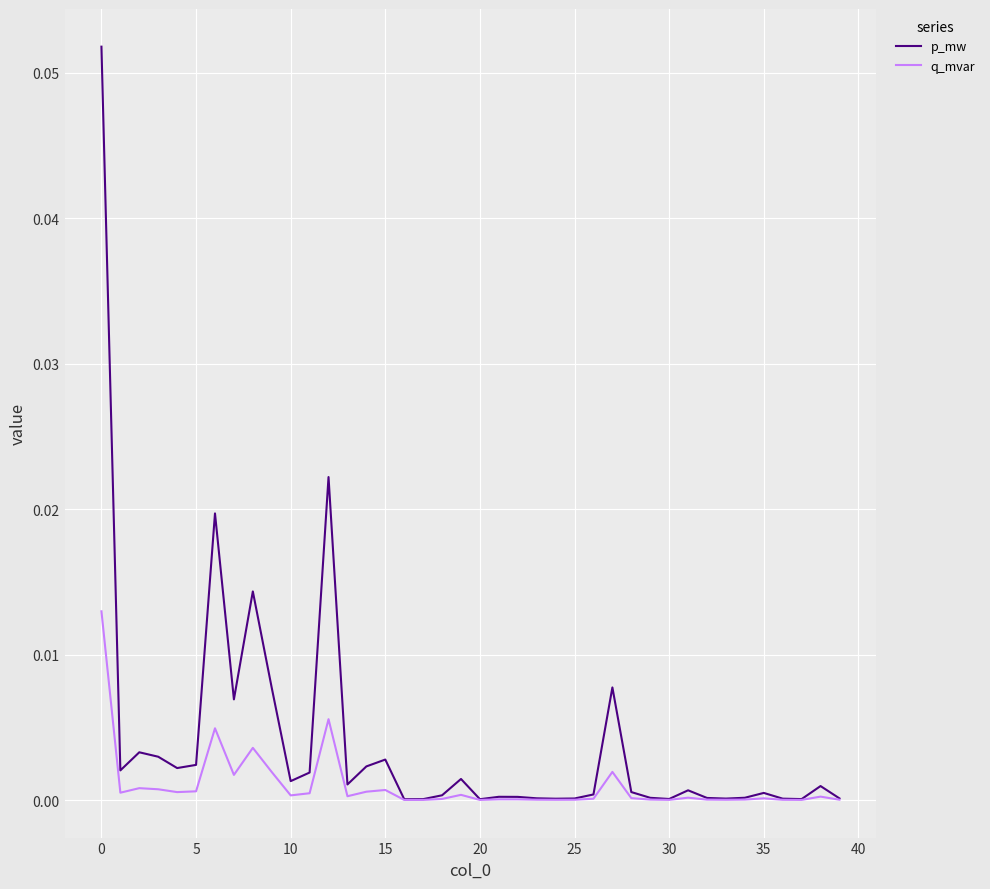

Does the chart have visible grid lines?

Yes